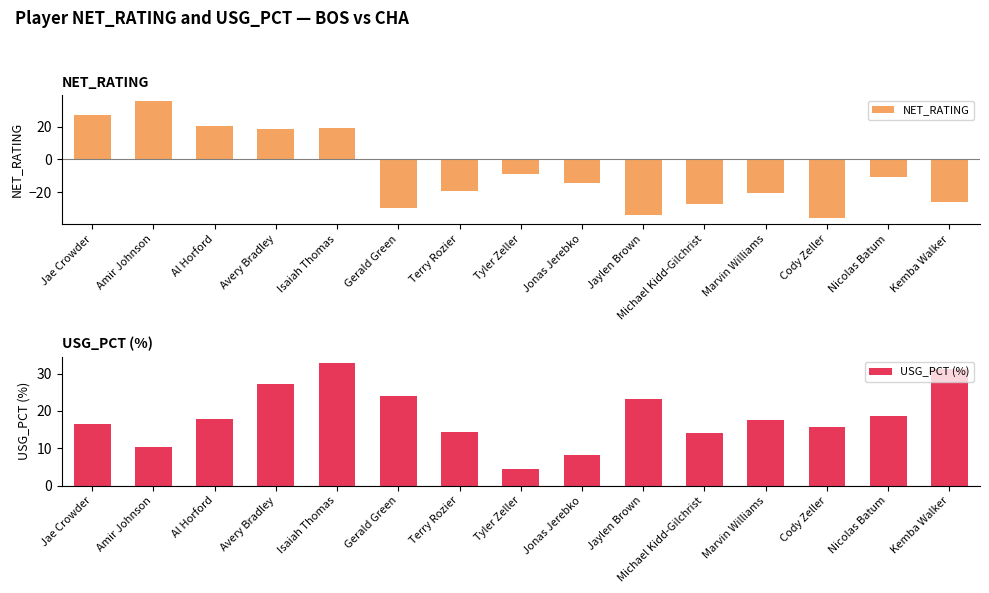

Is the value of NET_RATING at Jonas Jerebko greater than the value of USG_PCT (%) at Jae Crowder?

No